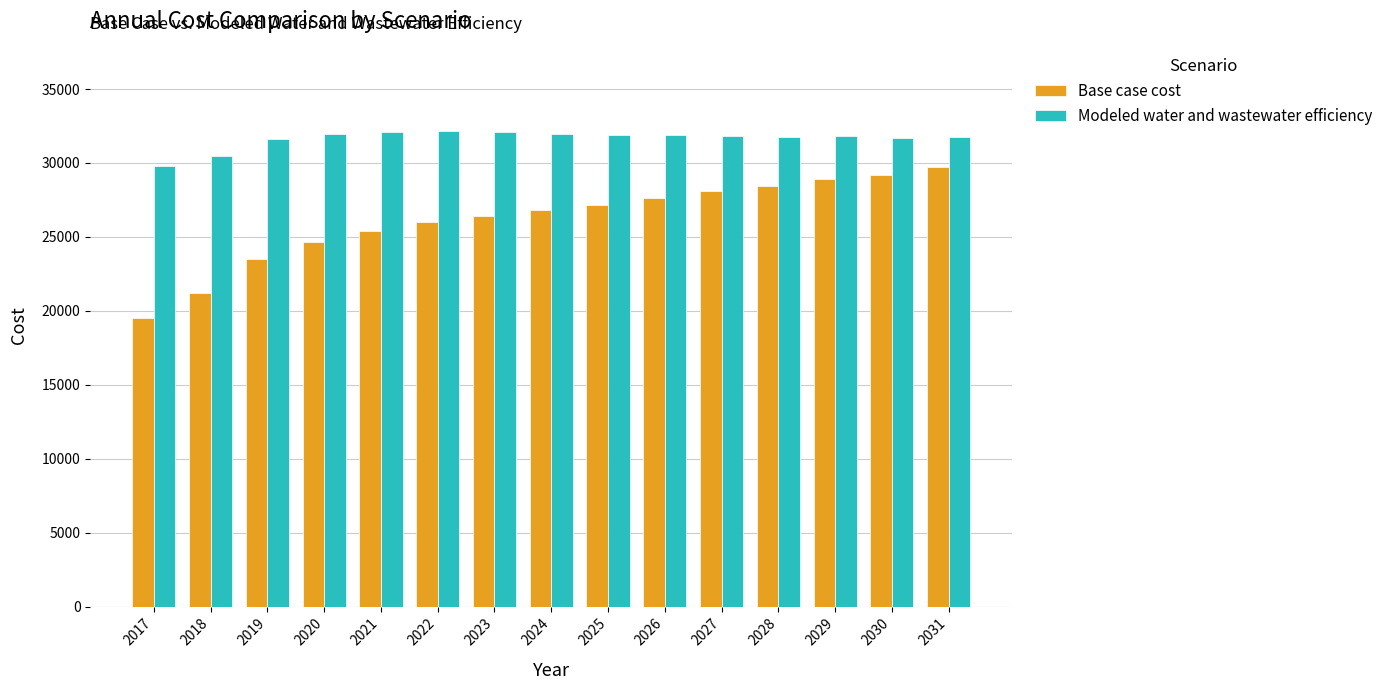

What is the difference between the highest and lowest values at 2030?

2492.6